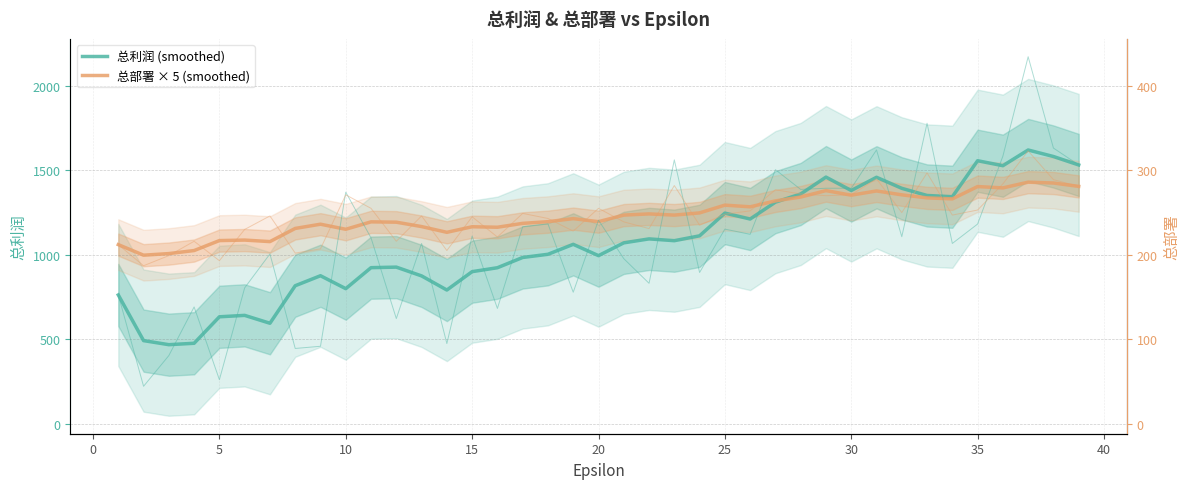

Reading left to right, list all the values displayed in this chart.

总利润 (smoothed): 762.0	491.5	467.4	475.8	632.6	641.0	594.4	816.6	875.8	799.2	923.6	926.8	874.8	791.2	900.0	923.2	984.0	1002.8	1061.8	994.8	1070.6	1094.0	1083.4	1112.2	1246.8	1211.8	1311.6	1360.0	1460.0	1380.6	1459.0	1393.6	1351.2	1343.8	1557.0	1527.6	1620.6	1582.0	1532.0
总部署 × 5 (smoothed): 1060.0	997.5	1007.0	1025.0	1084.0	1087.0	1078.0	1156.0	1181.0	1151.0	1195.0	1193.0	1167.0	1133.0	1166.0	1163.0	1186.0	1196.0	1214.0	1196.0	1235.0	1242.0	1235.0	1248.0	1294.0	1284.0	1319.0	1342.0	1380.0	1353.0	1378.0	1355.0	1337.0	1331.0	1404.0	1396.0	1430.0	1425.0	1405.0